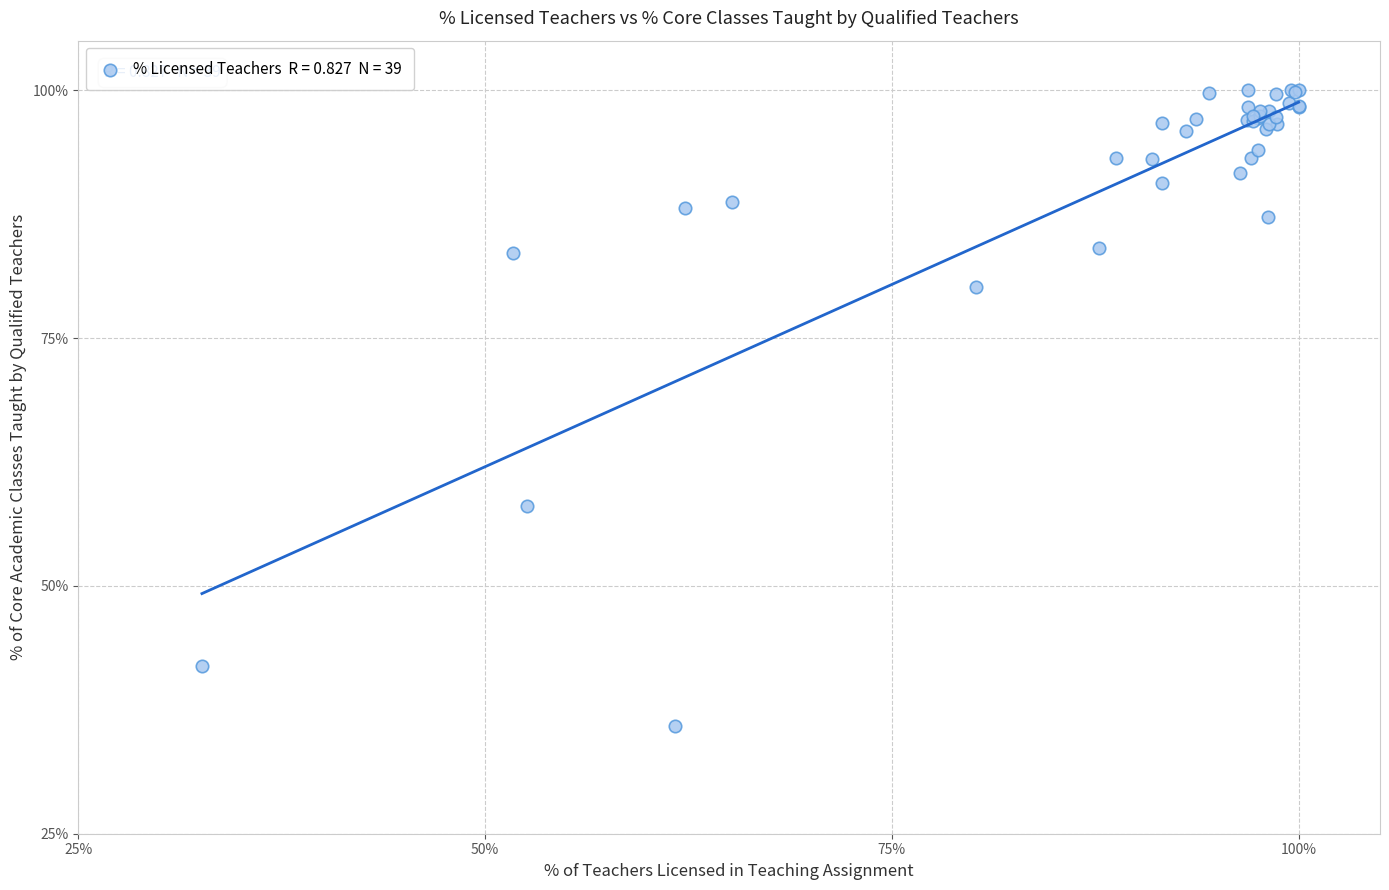

What Y value in the scatter plot is closest to 67?

58.1